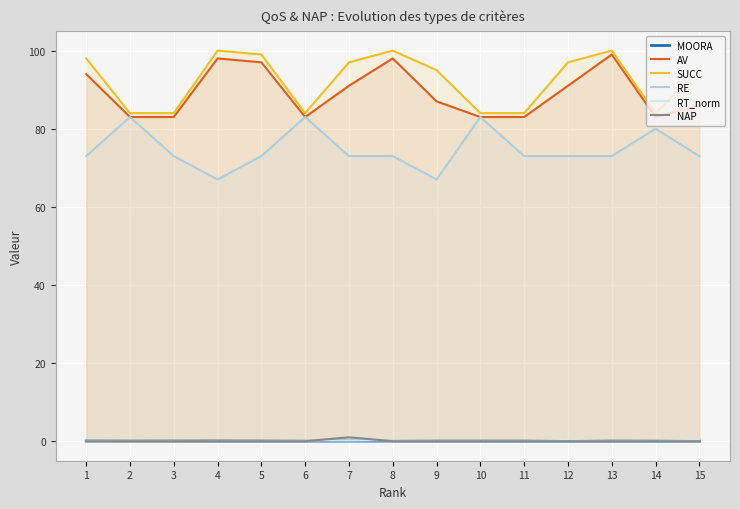

What is the sum of all AV values?

1339.0